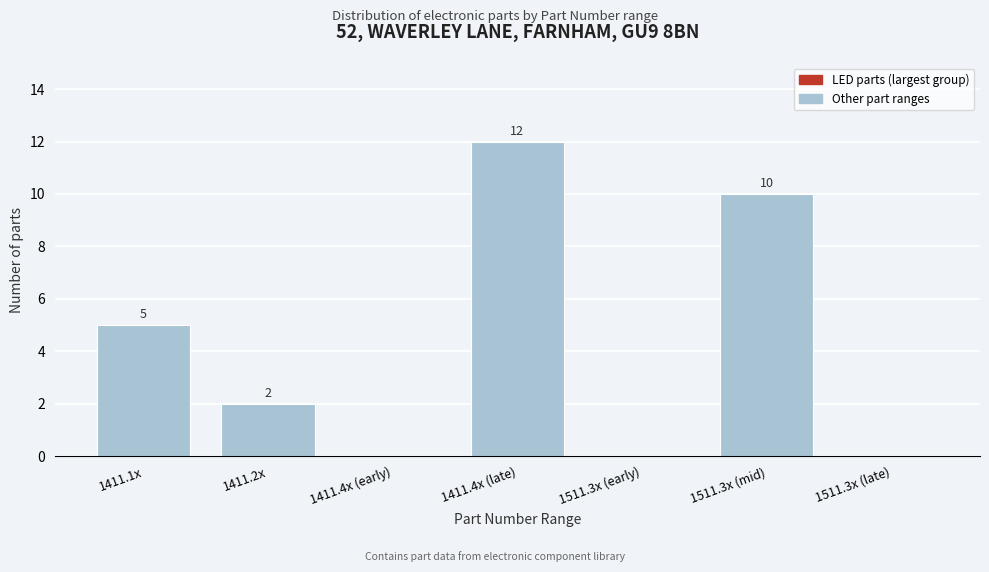

Reading right to left, transcribe all the data shown in this chart.

1511.3x (late)=0	1511.3x (mid)=10	1511.3x (early)=0	1411.4x (late)=12	1411.4x (early)=0	1411.2x=2	1411.1x=5